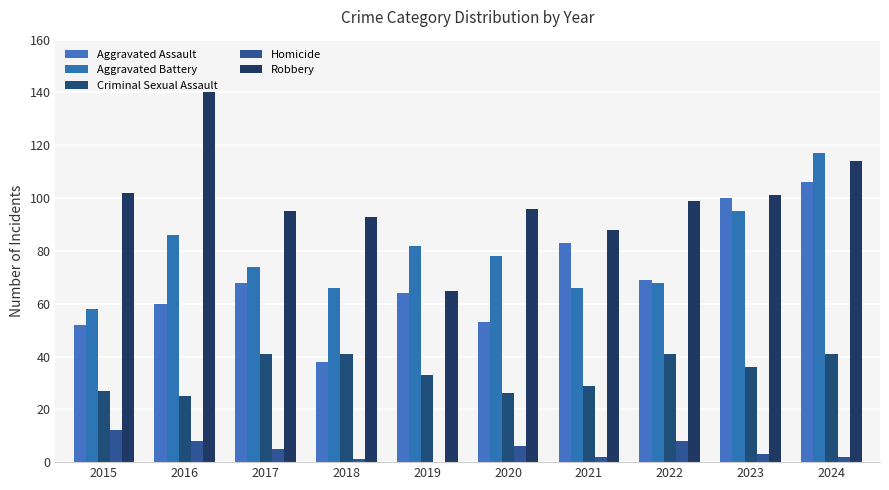

At which category is the sum across all series the highest?

2024